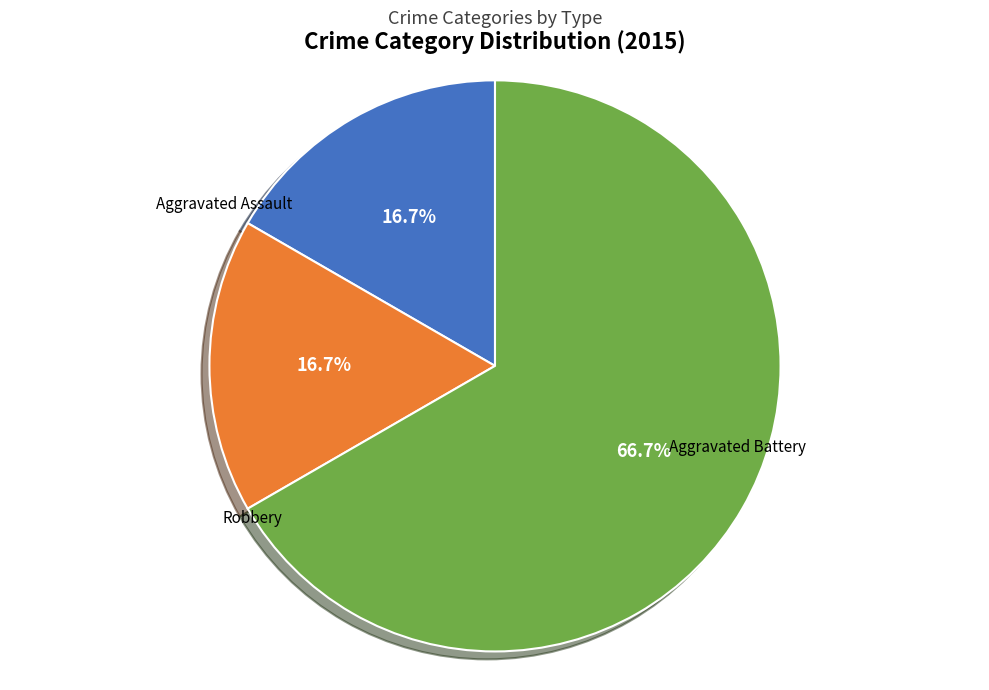

Does any single category account for the majority?

Yes